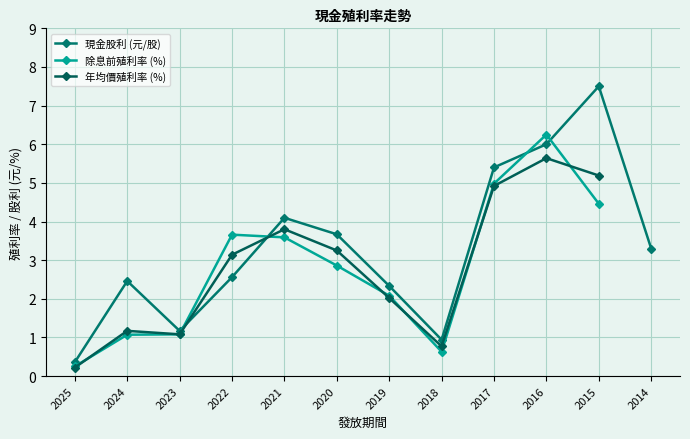

The 股利合計 series shows 1.2 at 2019. True or false?

False